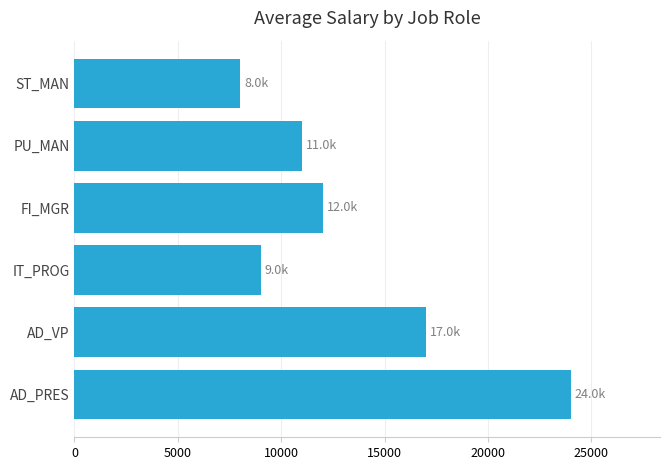

List the labels in order of value, largest first.

AD_PRES, AD_VP, FI_MGR, PU_MAN, IT_PROG, ST_MAN